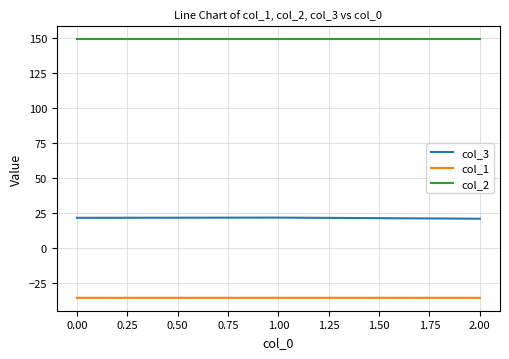

Is this an area chart (filled region under the line)?

No